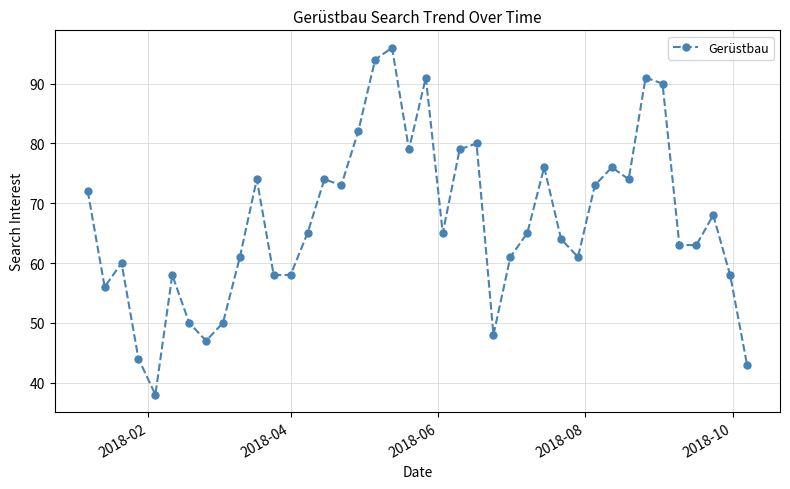

Count the number of categories in the chart.

40